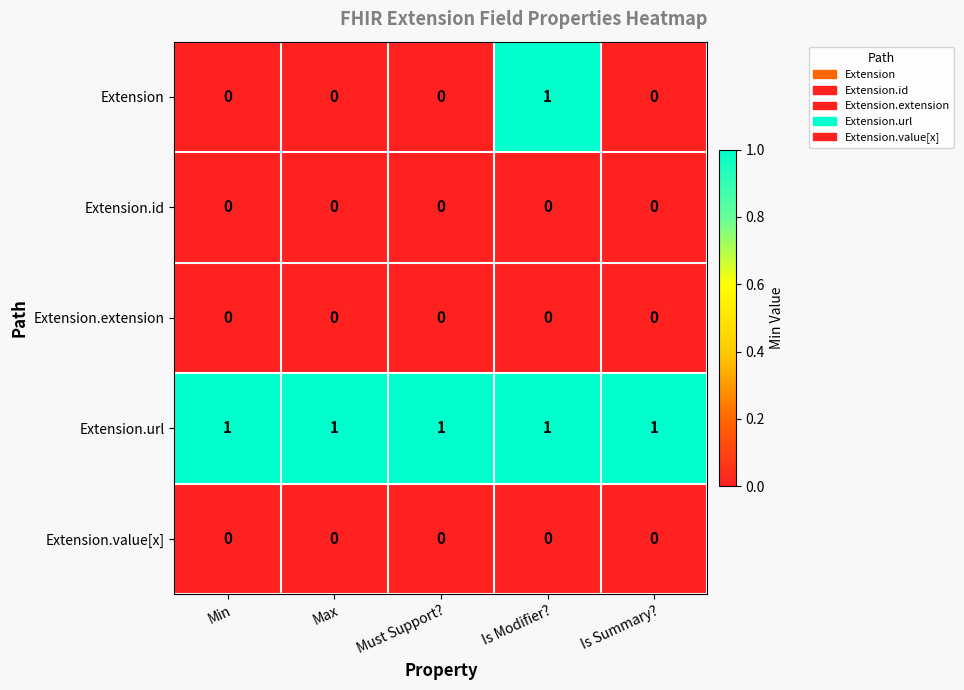

Reading left to right, what are all the values shown in this chart?

Extension: Min=0	Max=0	Must Support?=0	Is Modifier?=1	Is Summary?=0
Extension.id: Min=0	Max=0	Must Support?=0	Is Modifier?=0	Is Summary?=0
Extension.extension: Min=0	Max=0	Must Support?=0	Is Modifier?=0	Is Summary?=0
Extension.url: Min=1	Max=1	Must Support?=1	Is Modifier?=1	Is Summary?=1
Extension.value[x]: Min=0	Max=0	Must Support?=0	Is Modifier?=0	Is Summary?=0